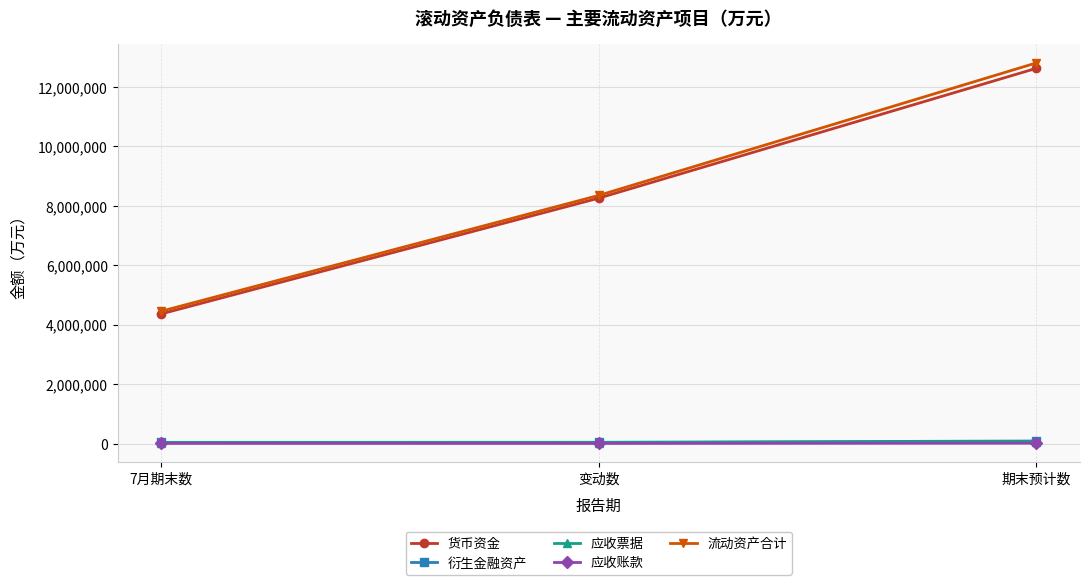

What is the average value of the 应收账款 series?

10708.3